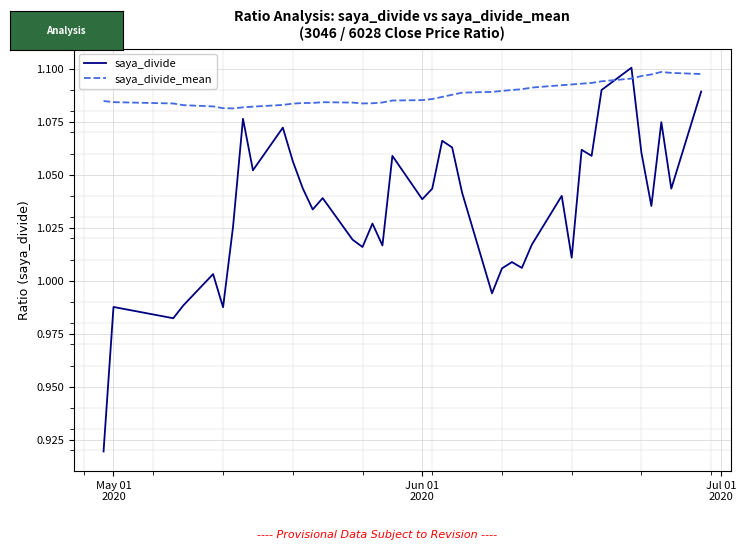

True or false: saya_divide and saya_divide_mean intersect in this chart.

True